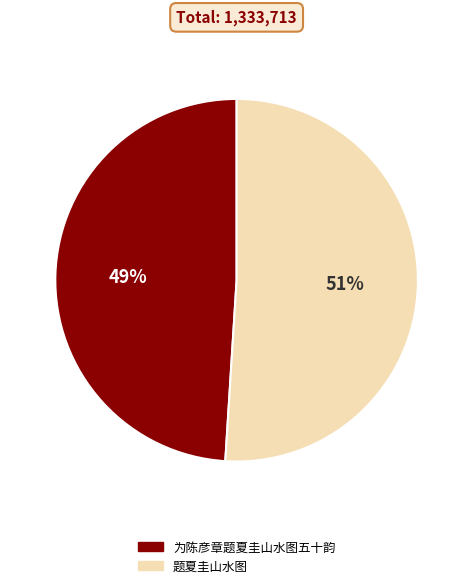

Count the number of slices in the pie.

2